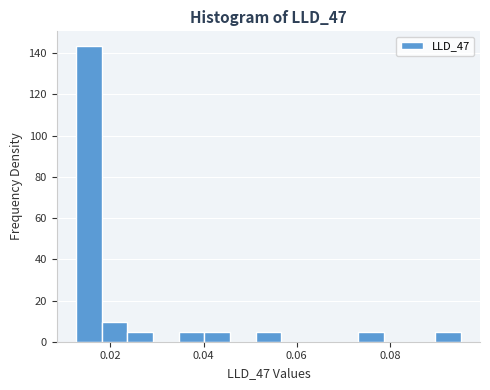

Around what value on the x-axis is the tallest bar? Give the approximate position of its centre, as read against the axis.

0.016